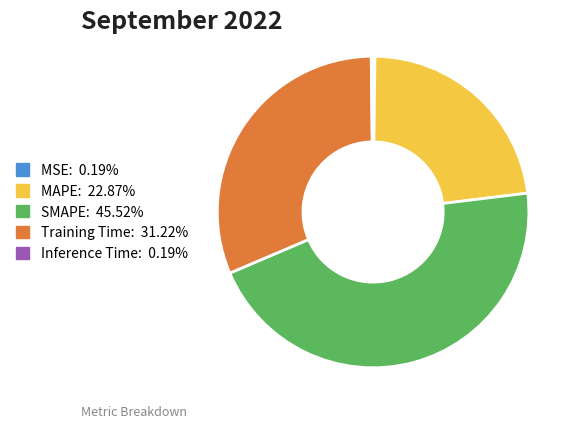

Is Training Time the majority of the pie?

No